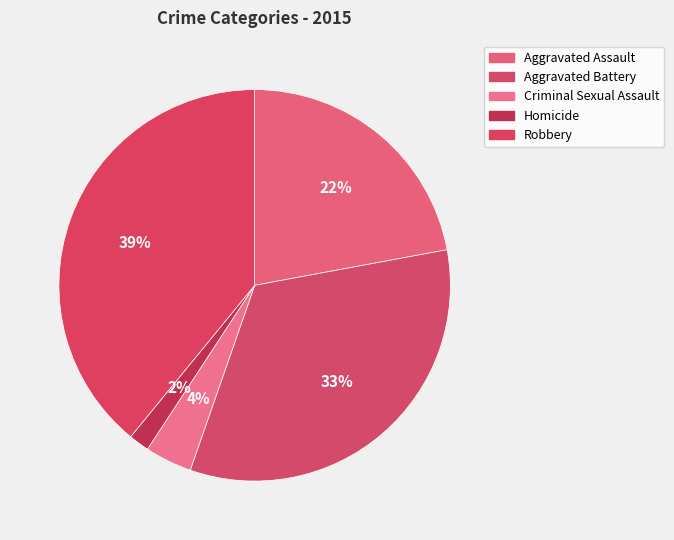

How many segments does this pie chart have?

5